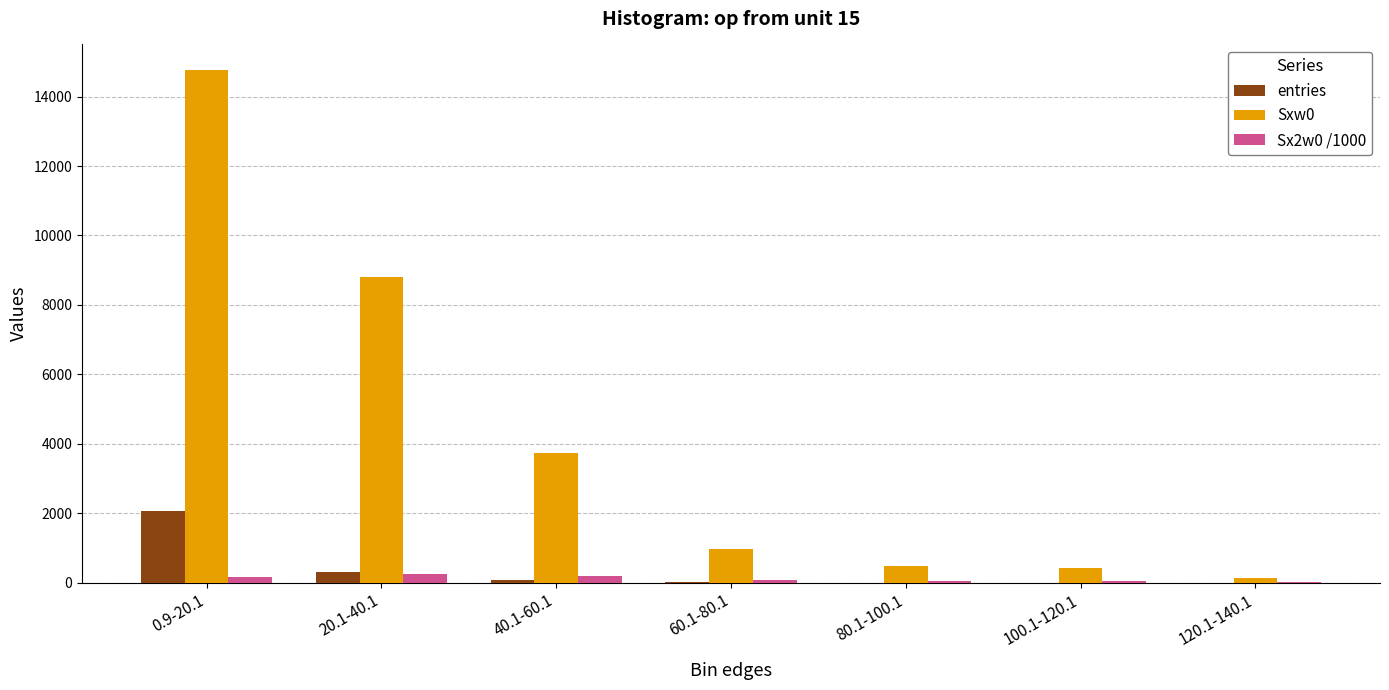

How many values in the Sx2w0 /1000 series exceed 68?

4